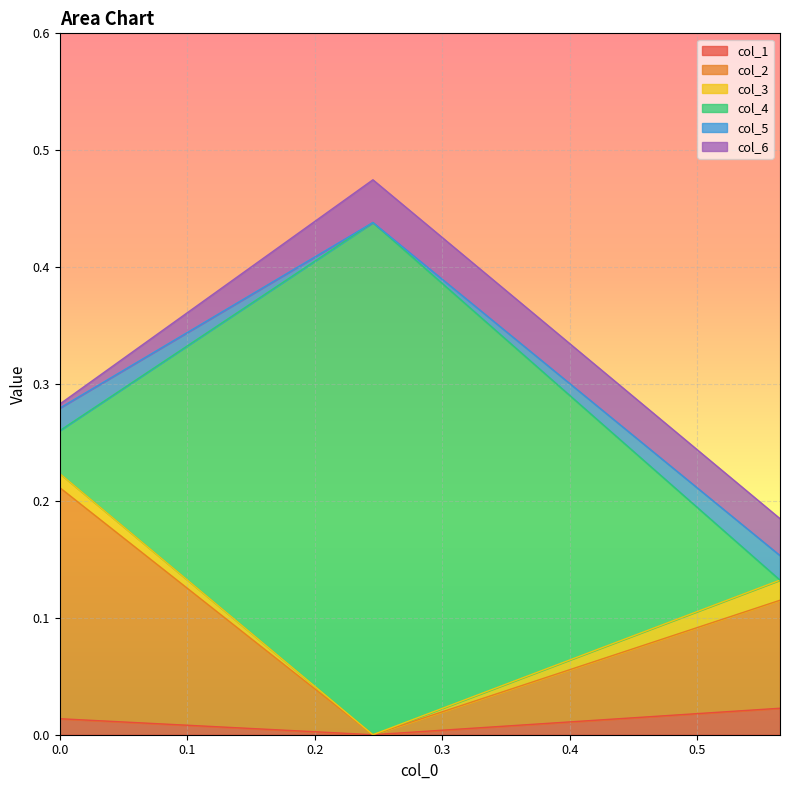

What is the difference between the highest and lowest values at 0.0?

0.3